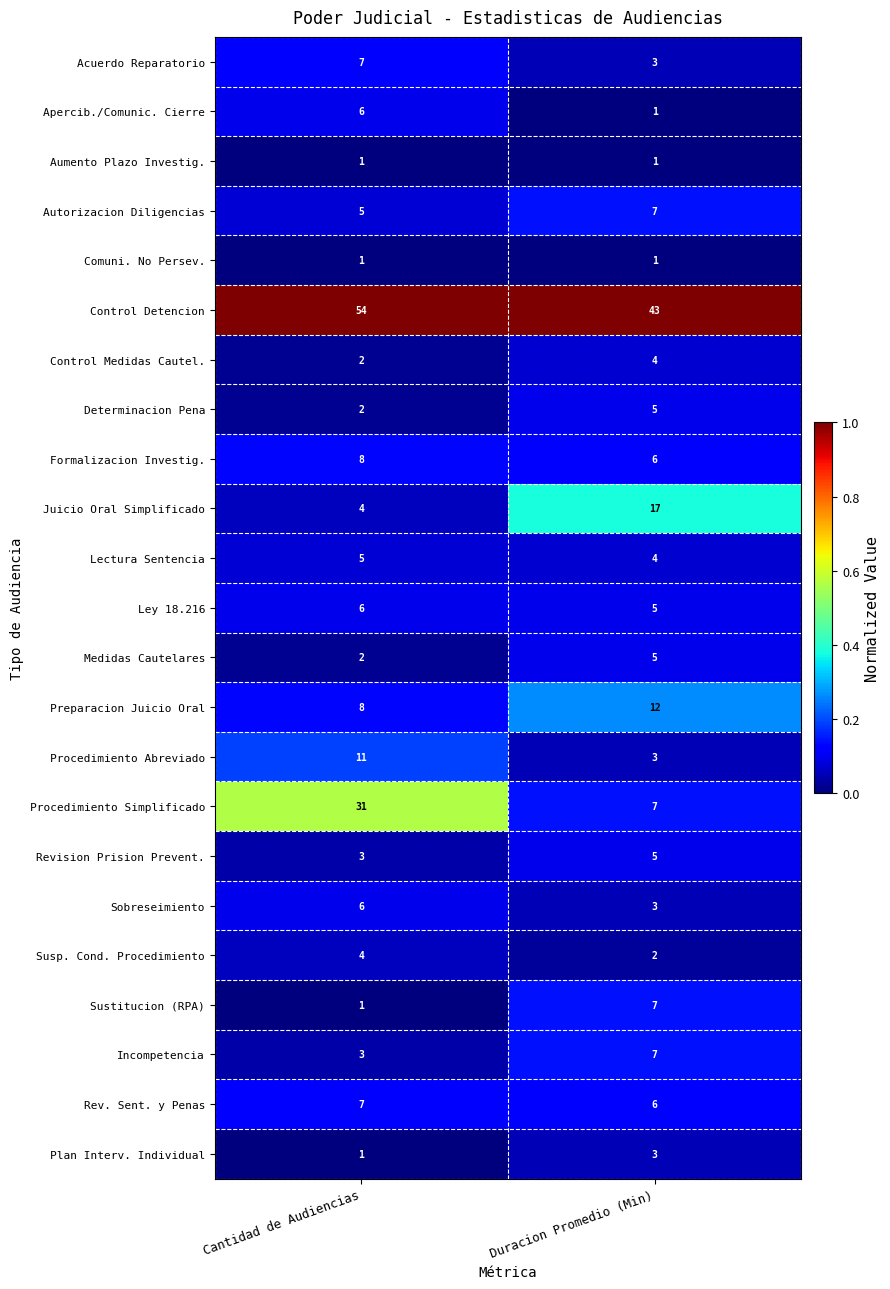

Where is Preparacion Juicio Oral nearest to the value 10?

Cantidad de Audiencias